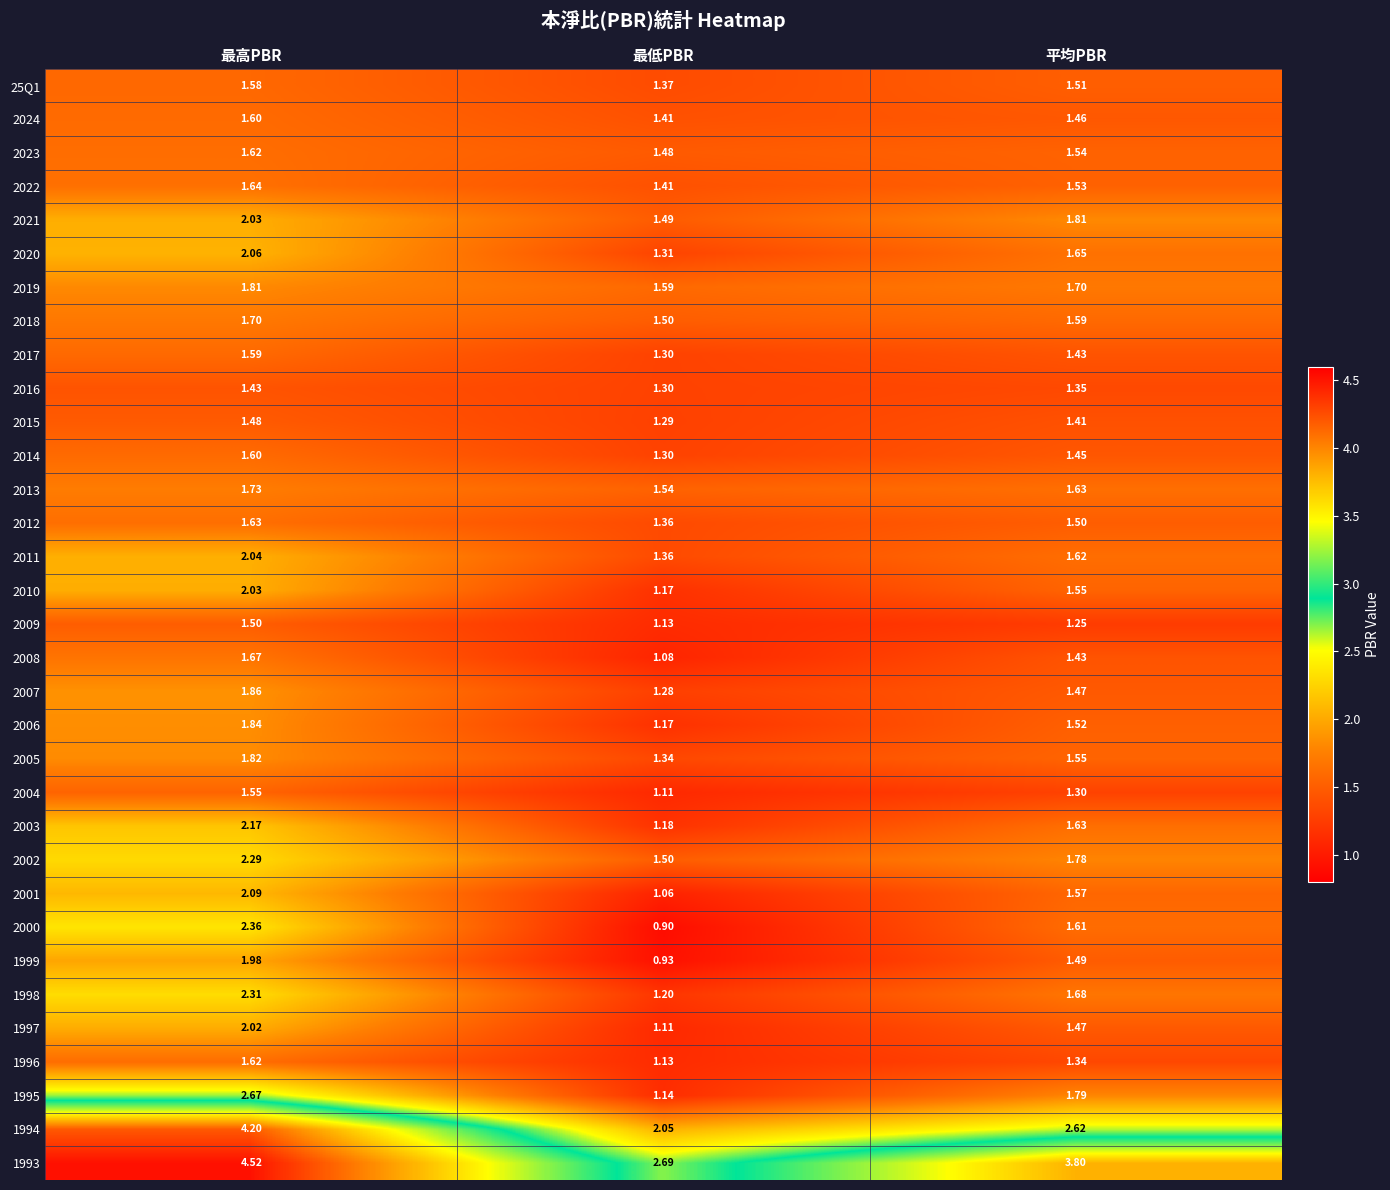

Rank the categories by 2000 value from highest to lowest.

最高PBR, 平均PBR, 最低PBR